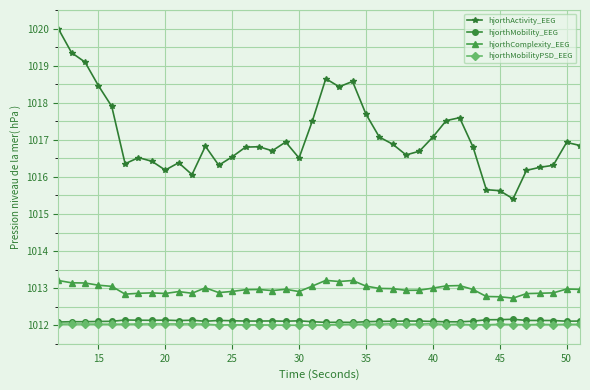

What is the smallest value displayed?

1012.0